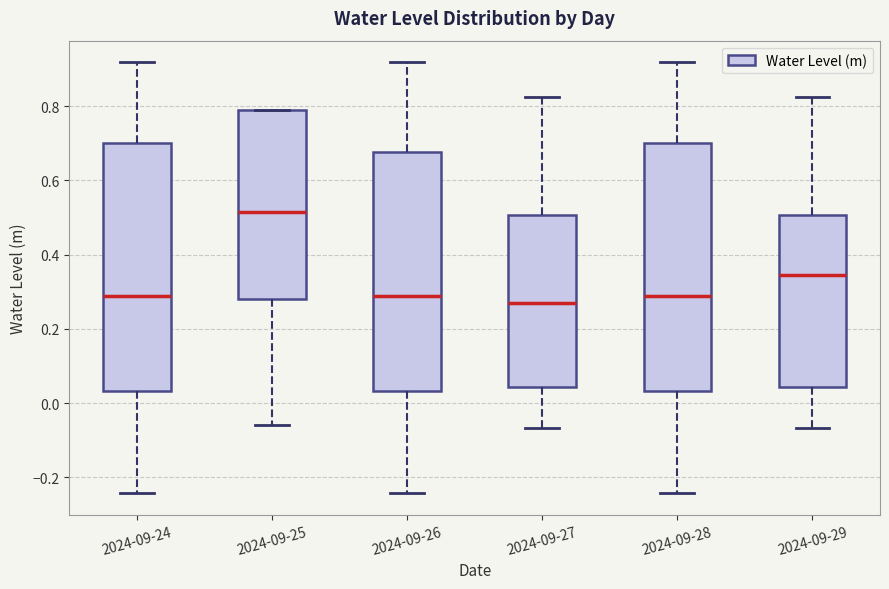

Reading left to right, read every box against the y-axis: the position of its median line, the range the box covers, and the ends of its whiskers. The values are not printed on the chart, so give them approximately, as read against the axis.

2024-09-24: median 0.28, box 0.04 to 0.70, whiskers -0.24 to 0.92
2024-09-25: median 0.52, box 0.28 to 0.78, whiskers -0.06 to 0.78
2024-09-26: median 0.28, box 0.04 to 0.68, whiskers -0.24 to 0.92
2024-09-27: median 0.26, box 0.04 to 0.50, whiskers -0.06 to 0.82
2024-09-28: median 0.28, box 0.04 to 0.70, whiskers -0.24 to 0.92
2024-09-29: median 0.34, box 0.04 to 0.50, whiskers -0.06 to 0.82